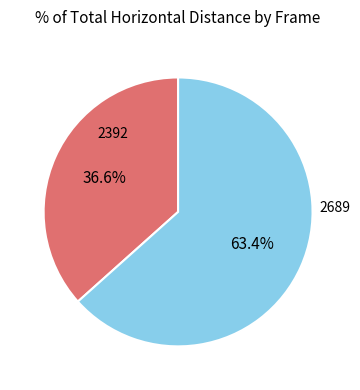

To the nearest percent, what is the difference between the largest and smallest slice percentages?

27%